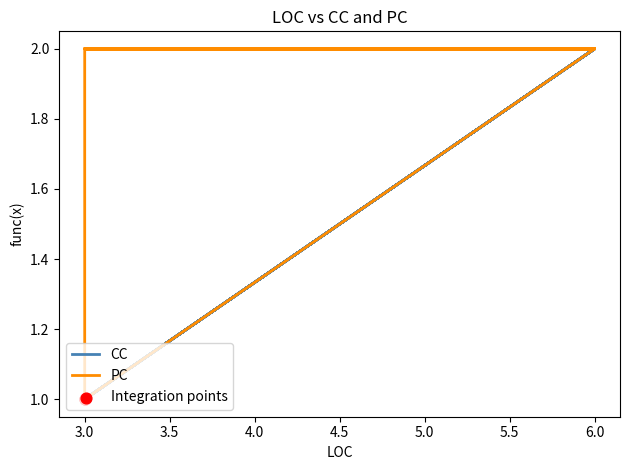

Which series contains the highest Y value?

CC